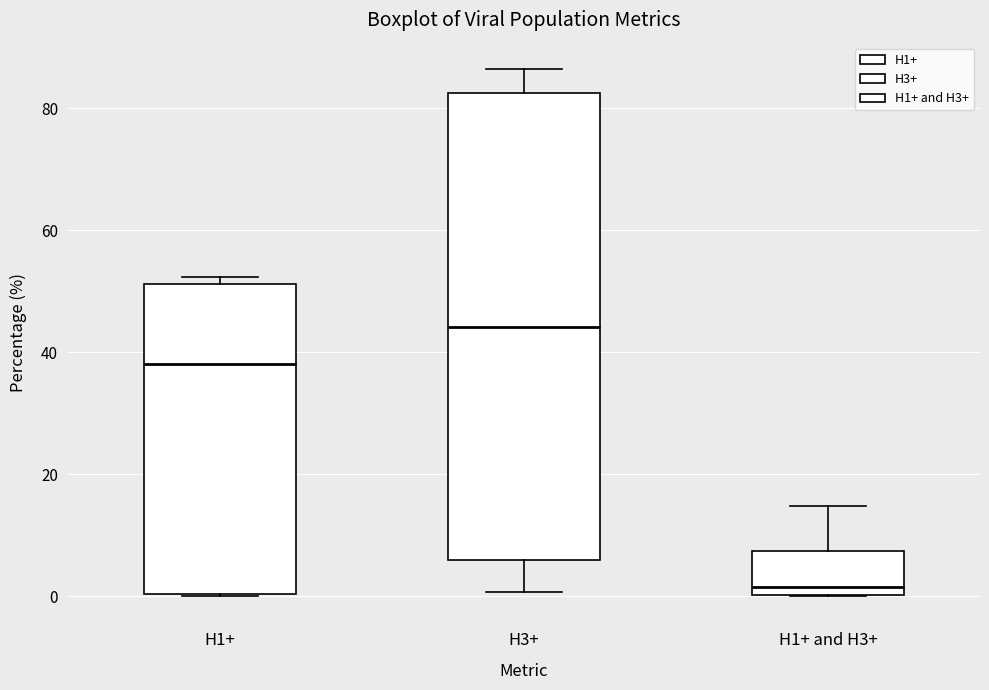

Reading left to right, read every box against the y-axis: the position of its median line, the range the box covers, and the ends of its whiskers. The values are not printed on the chart, so give them approximately, as read against the axis.

H1+: median 38, box 0 to 52, whiskers 0 to 52 (just above the box's upper edge)
H3+: median 44, box 6 to 82, whiskers 0 to 86
H1+ and H3+: median 2, box 0 to 8, whiskers 0 to 14